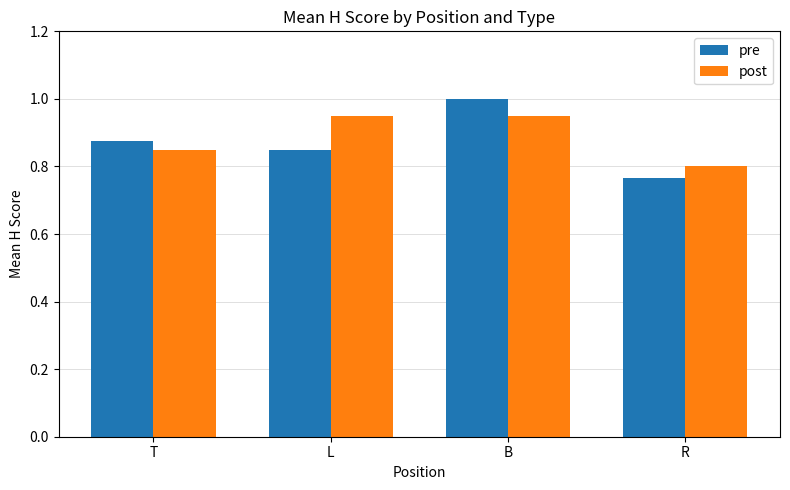

What is the label of the 4th bar from the left?

R